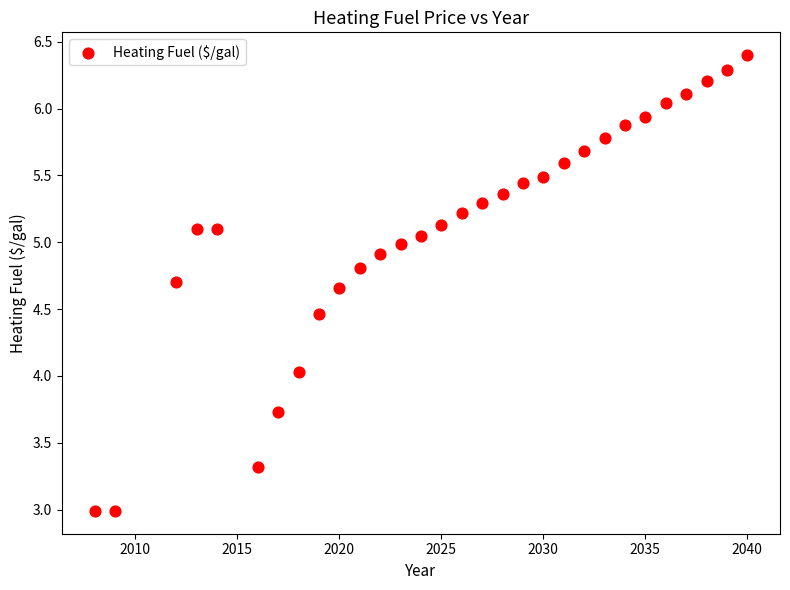

What is the range of Y values (max minus min)?

3.4